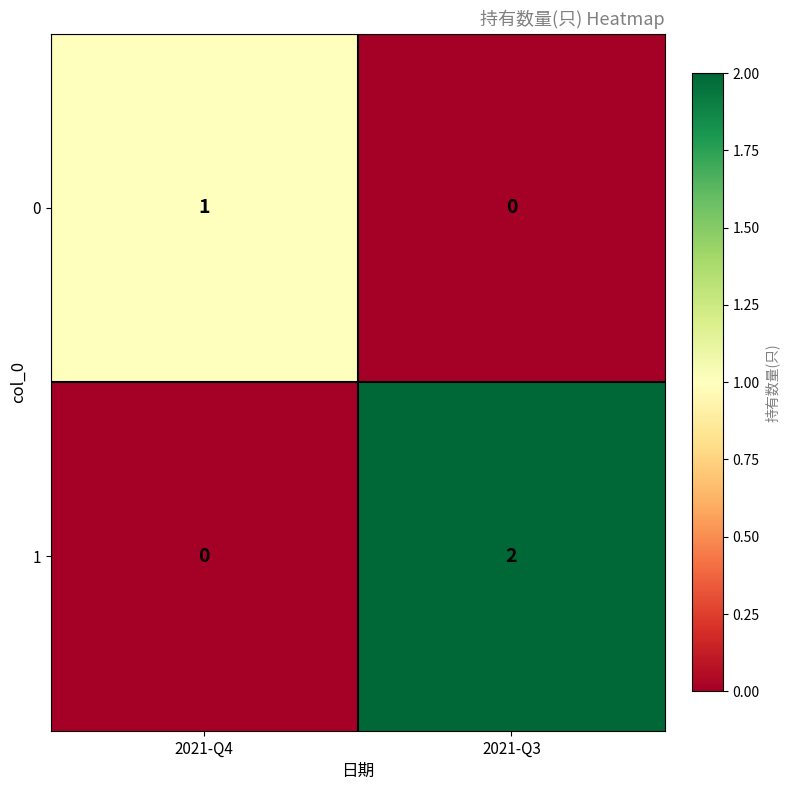

Rank the series at 2021-Q4 from lowest to highest value.

1, 0